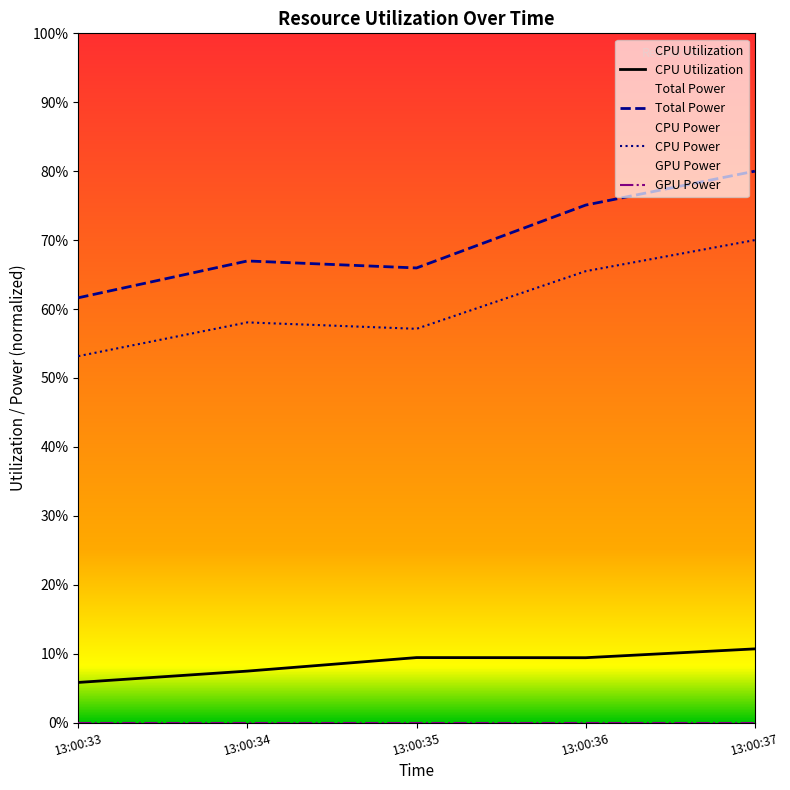

How many lines are shown in the chart?

4